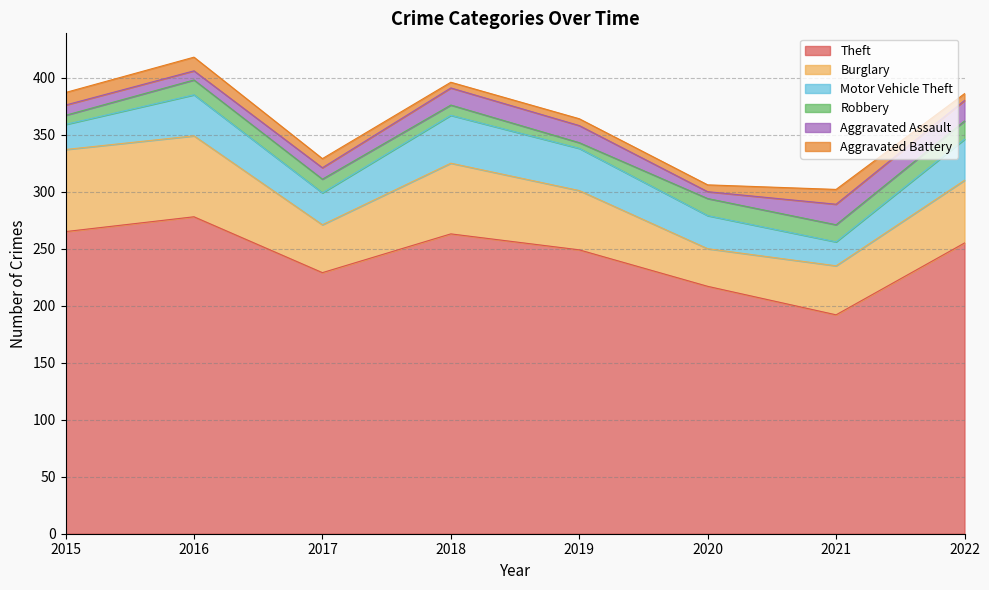

Does the chart have visible grid lines?

Yes